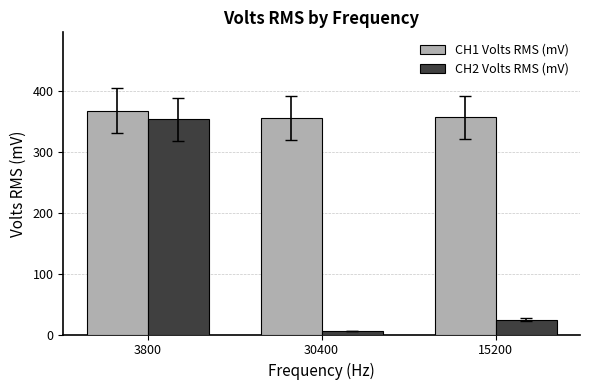

What is the sum of all CH1 Volts RMS (mV) values?

1081.0